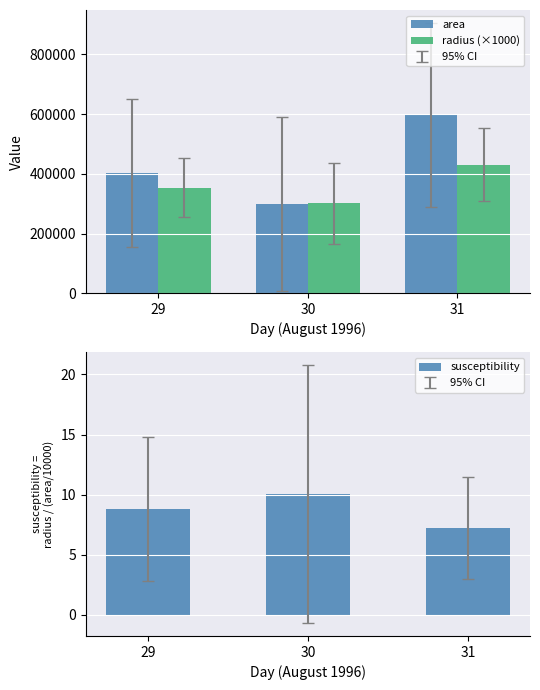

What is the difference between the highest and lowest values at 30?

301292.5